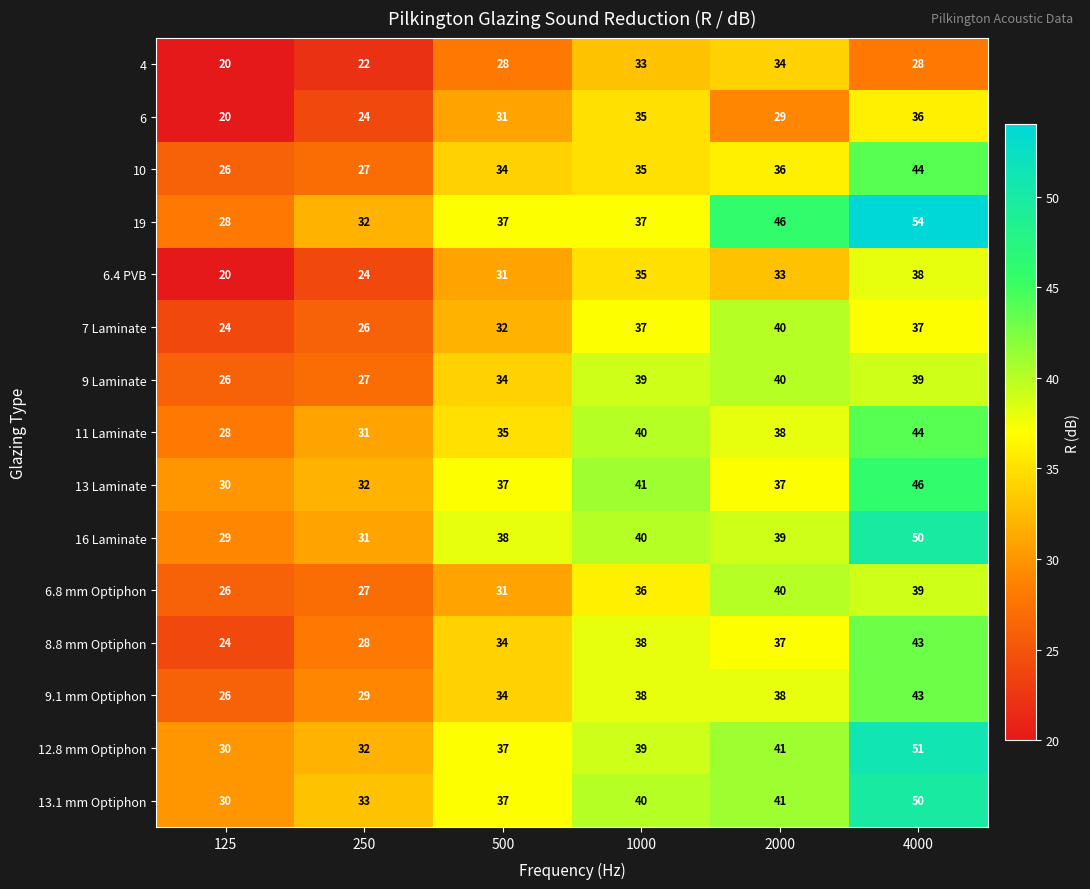

Which series has the largest total across all categories?

19